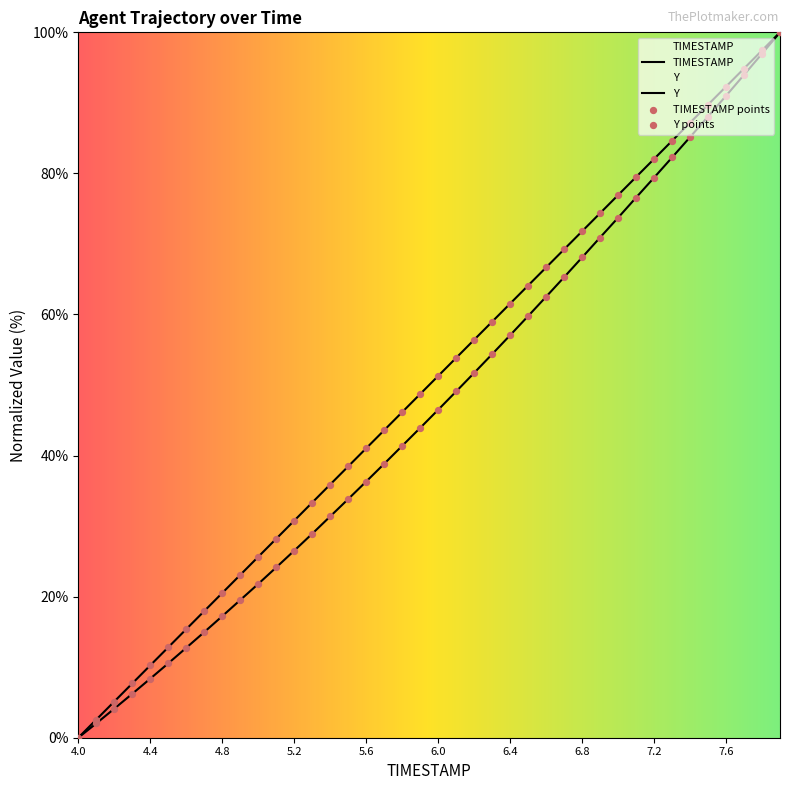

At which category is the sum across all series the highest?

7.9